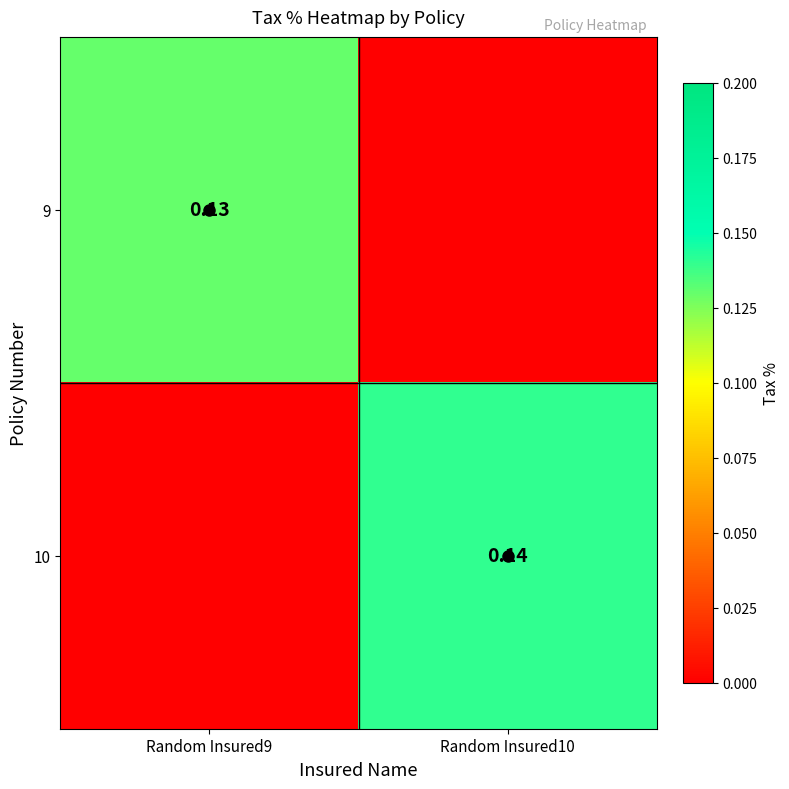

What is the spread (max minus min) of values at Random Insured10?

0.1